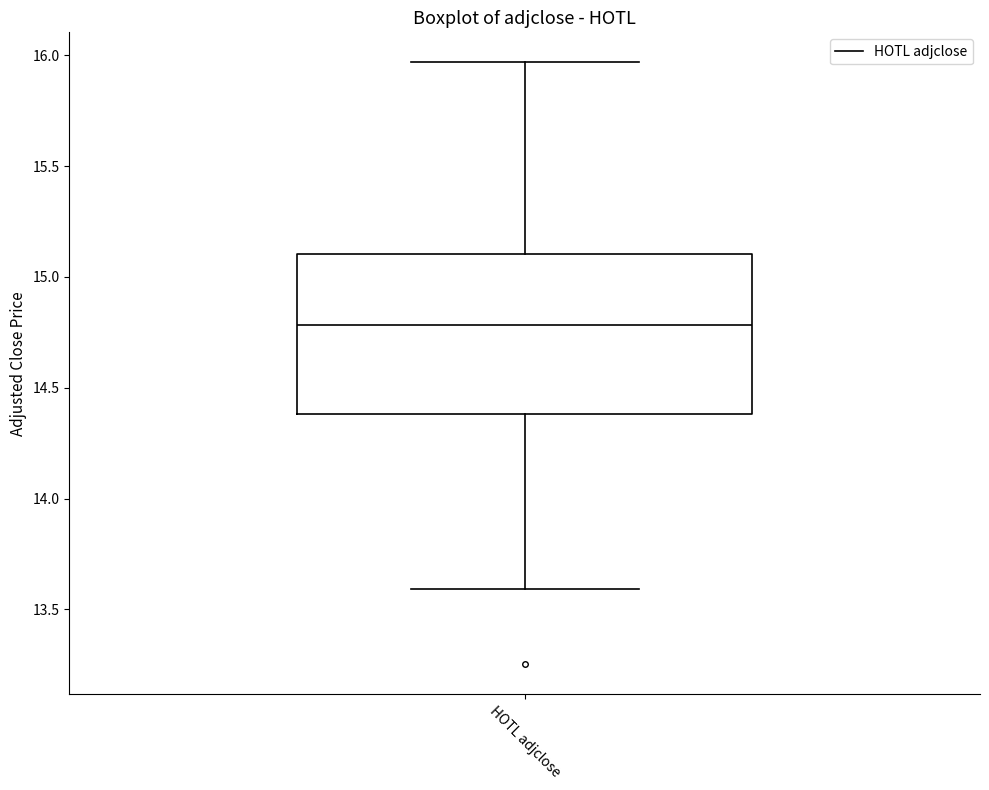

Where does the median line of the box for HOTL adjclose sit on the y-axis? The values are not printed on the chart, so give them approximately, as read against the axis.

14.80